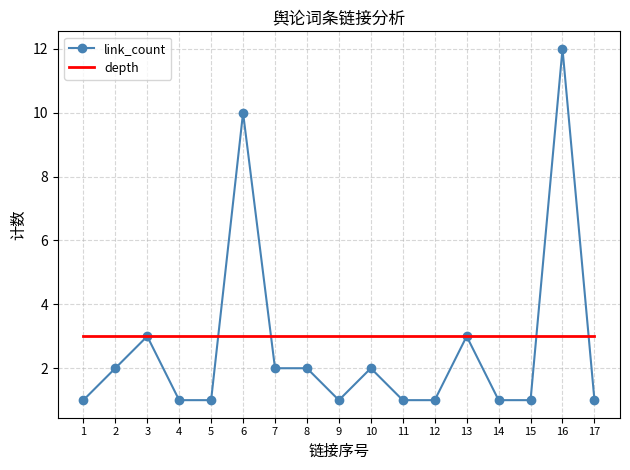

At which category does the chart reach its peak across all series?

16